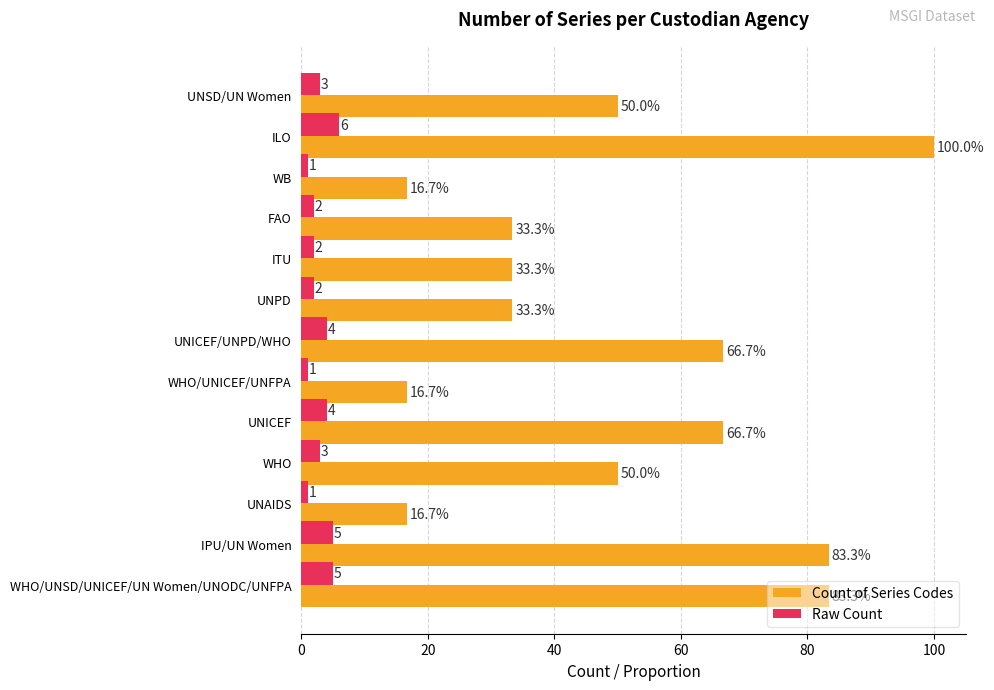

True or false: Count of Series Codes has a value of 83.3 at WHO/UNSD/UNICEF/UN Women/UNODC/UNFPA.

True